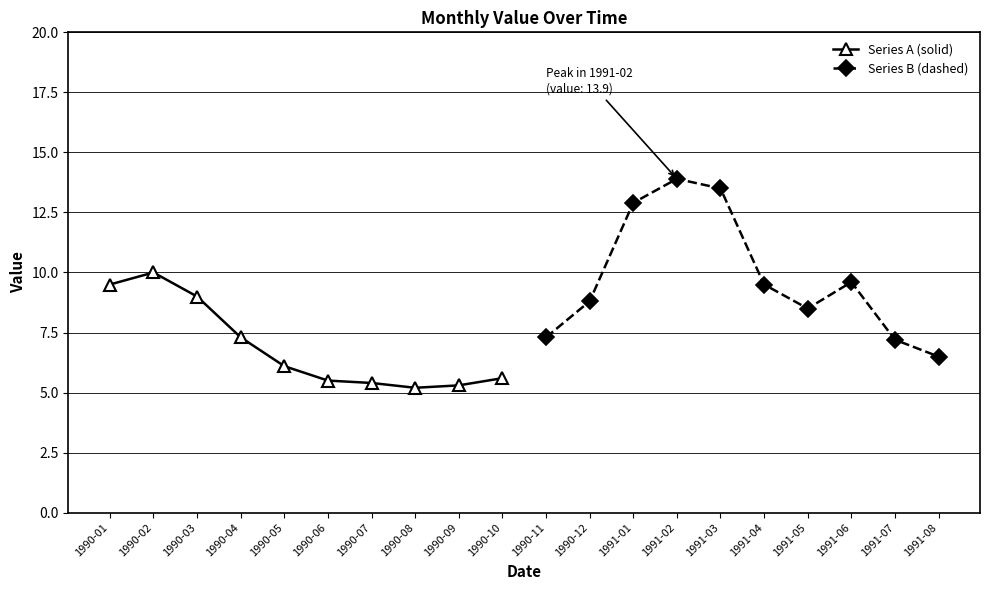

What is the difference between the maximum and minimum values in the Series A (solid) series?

4.8